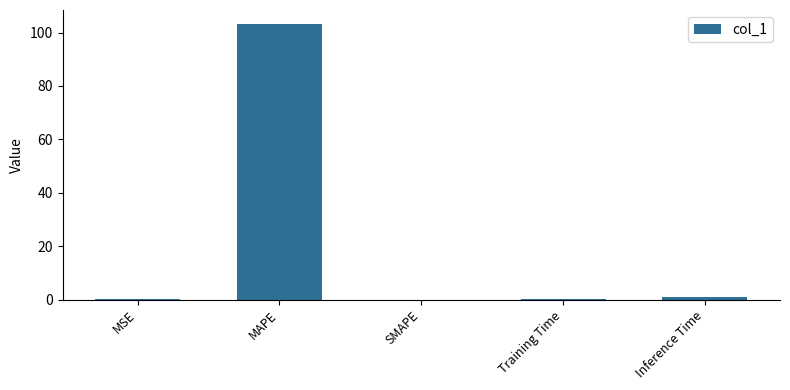

The value at Inference Time is 0.9. True or false?

True